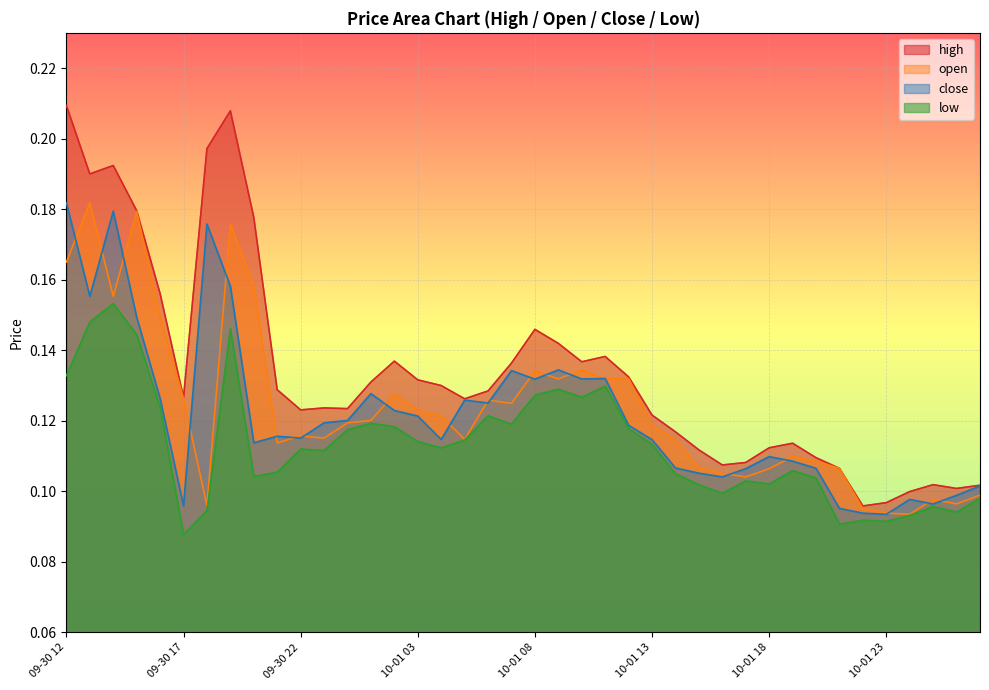

What is the label of the 17th point from the left?

10-01 04